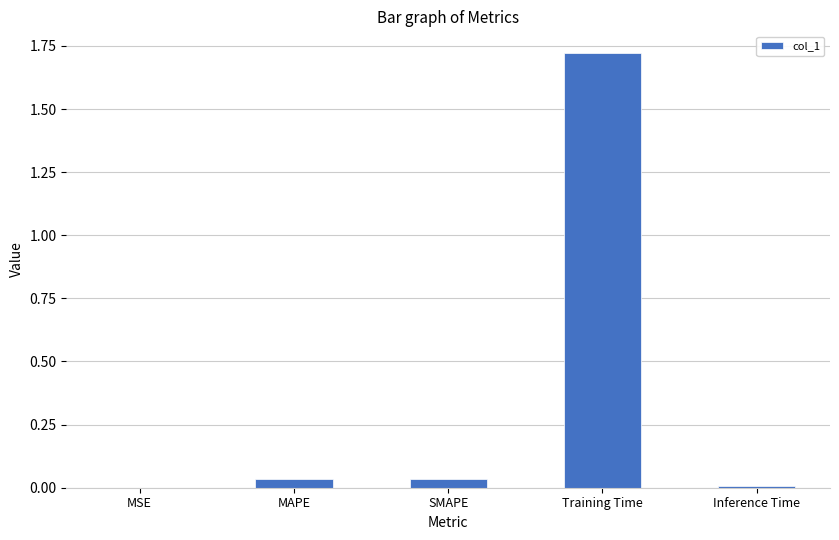

Which category has the highest value across all series?

Training Time